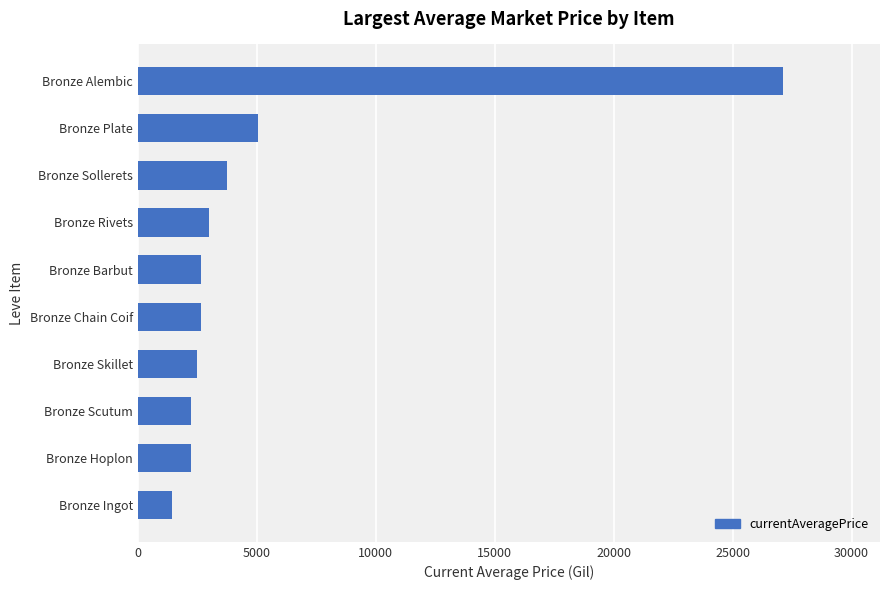

Is it true that the value at Bronze Skillet is 4271.7?

False